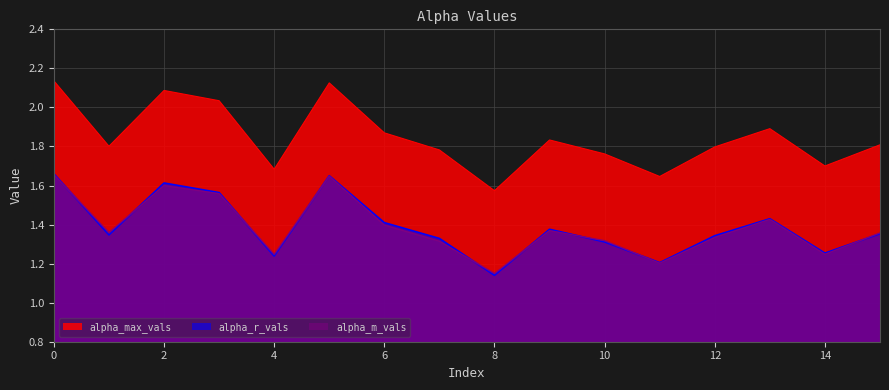

Reading right to left, list all the values displayed in this chart.

alpha_max_vals: 1.8	1.7	1.9	1.8	1.6	1.8	1.8	1.6	1.8	1.9	2.1	1.7	2.0	2.1	1.8	2.1
alpha_r_vals: 1.4	1.3	1.4	1.3	1.2	1.3	1.4	1.1	1.3	1.4	1.6	1.2	1.6	1.6	1.3	1.7
alpha_m_vals: 1.4	1.2	1.4	1.3	1.2	1.3	1.4	1.1	1.3	1.4	1.6	1.2	1.6	1.6	1.4	1.7